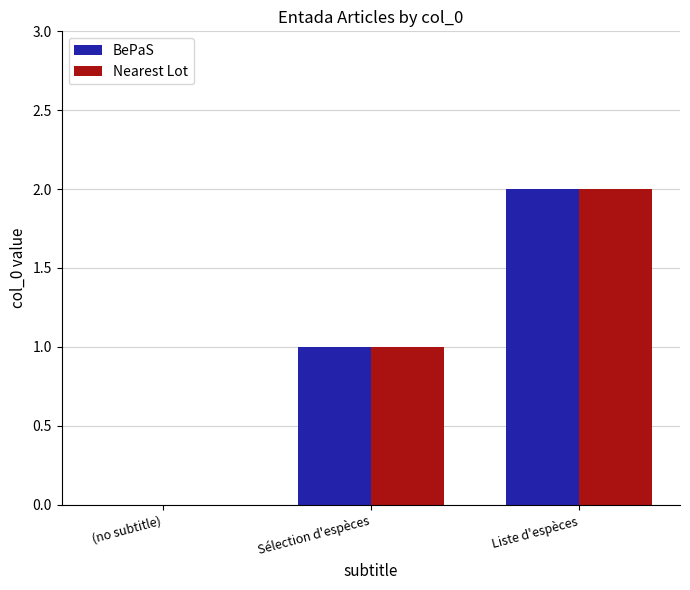

Is it true that BePaS equals 1 at Sélection d'espèces?

True